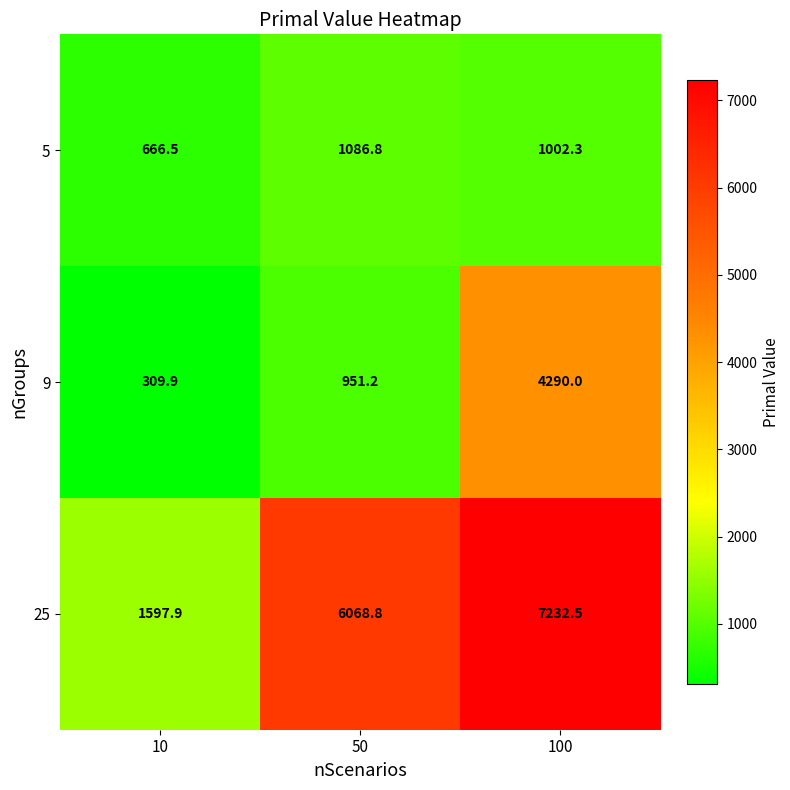

Which series has the largest total across all categories?

25